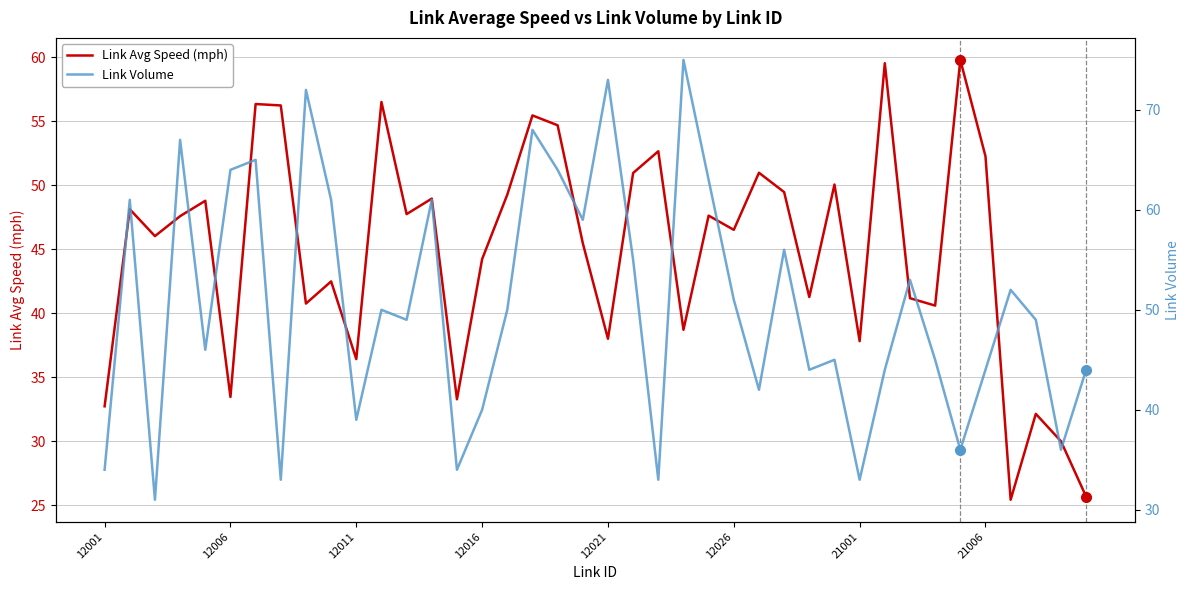

What is the approximate value of Link Avg Speed (mph) at 8?

40.8